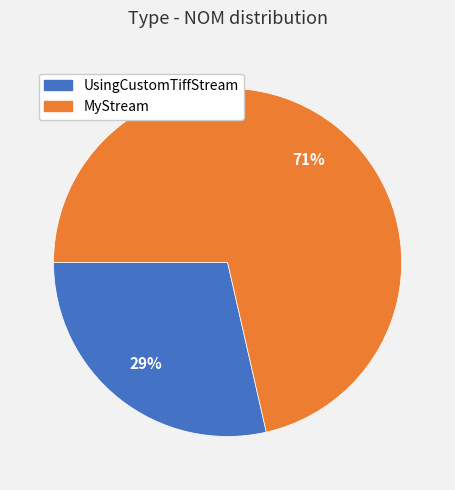

Which category has the smallest portion of the pie?

UsingCustomTiffStream